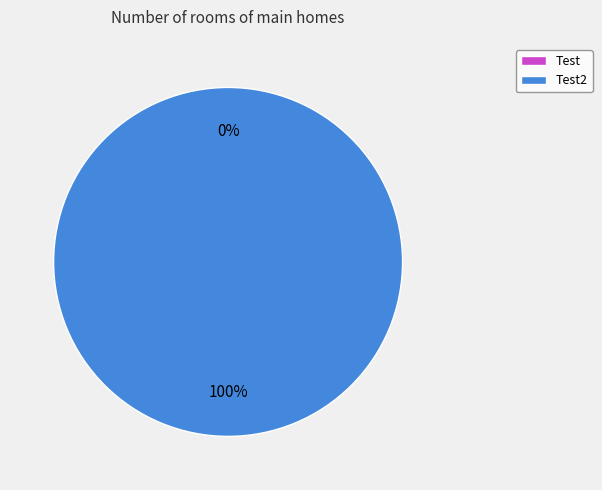

What percentage is the Test2 slice, to the nearest percent?

100%